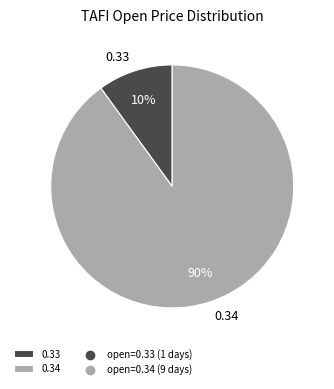

What is the majority slice?

0.34